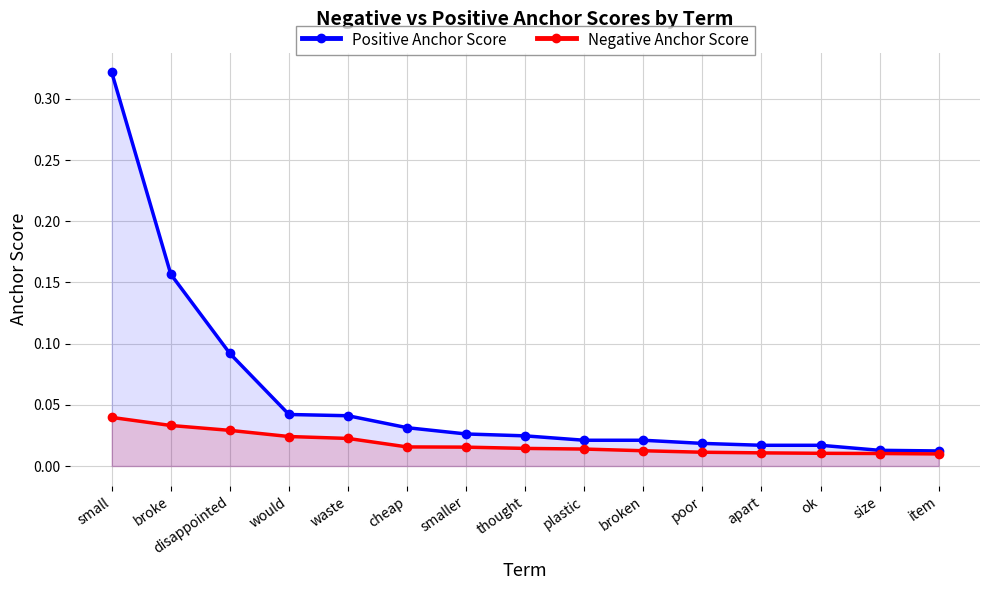

Rank the categories by Negative Anchor Score value from lowest to highest.

item, size, ok, apart, poor, broken, plastic, thought, smaller, cheap, waste, would, disappointed, broke, small